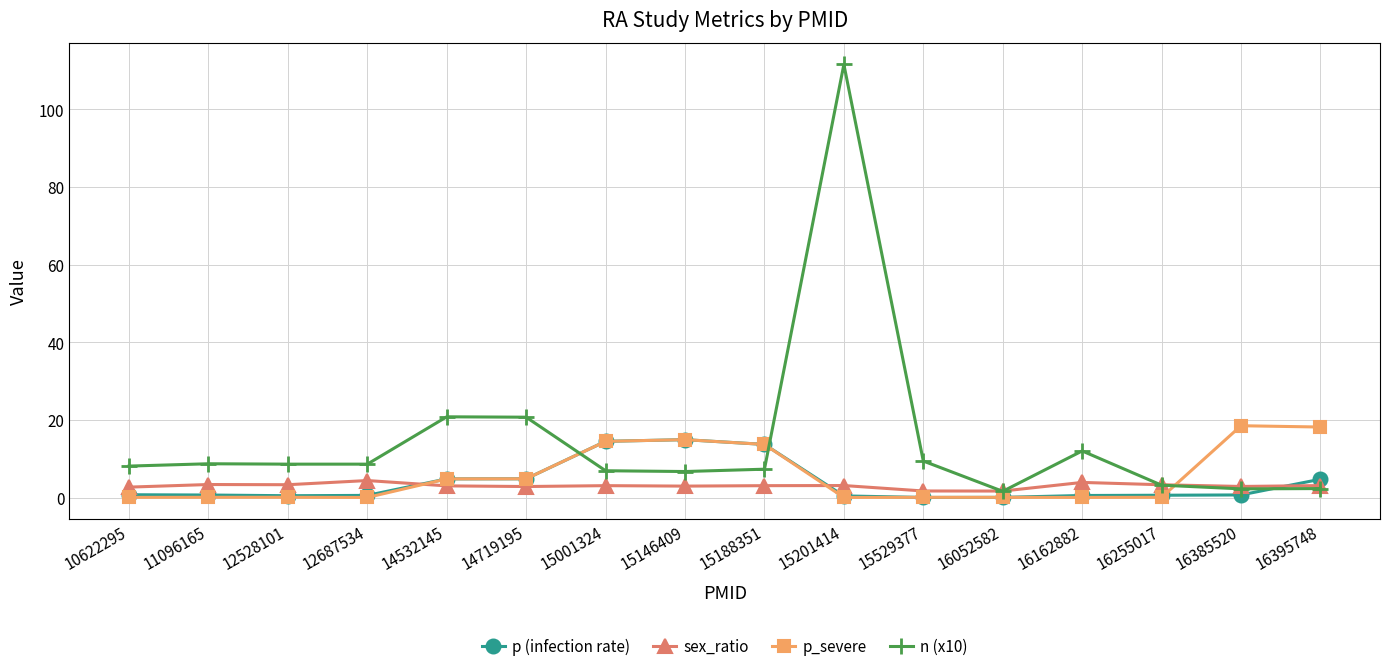

What is the value of the p_severe point at the 2nd from the left?

0.1